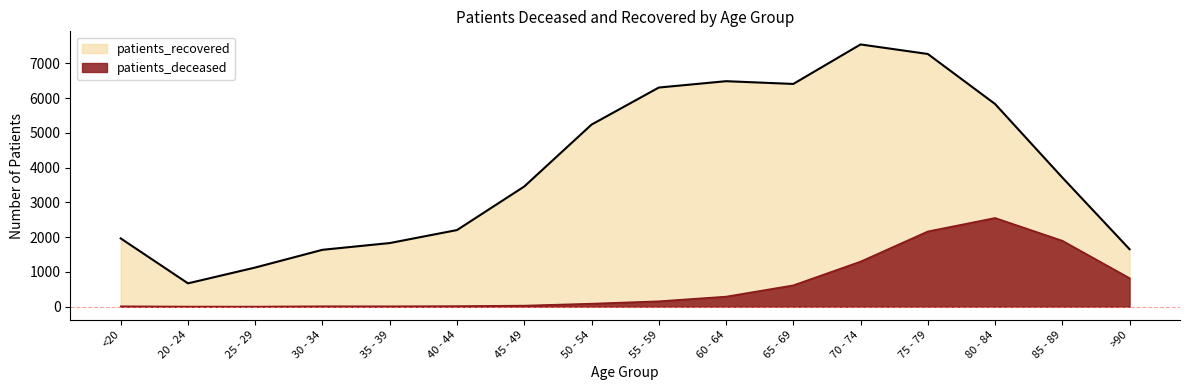

True or false: patients_recovered and patients_deceased cross at least once.

False